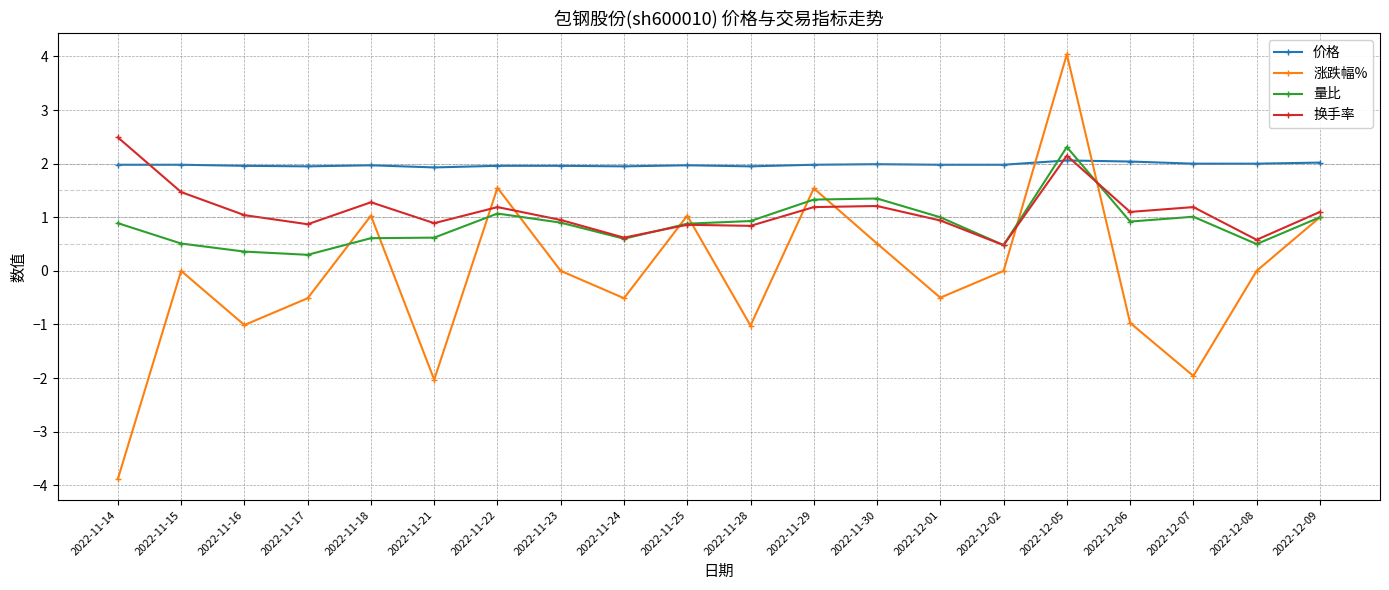

What is the minimum value for 价格?

1.9